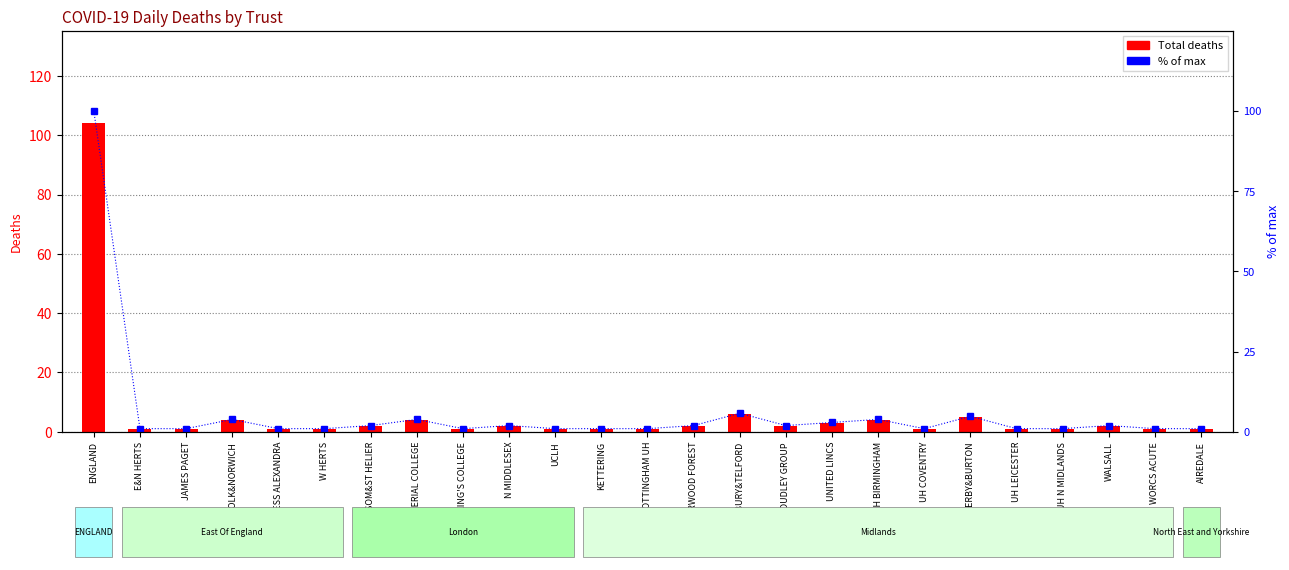

Which series has the largest total across all categories?

Total deaths